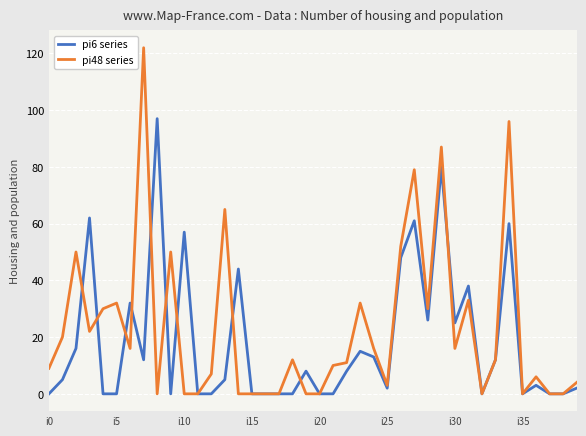

What is the greatest value displayed?

122